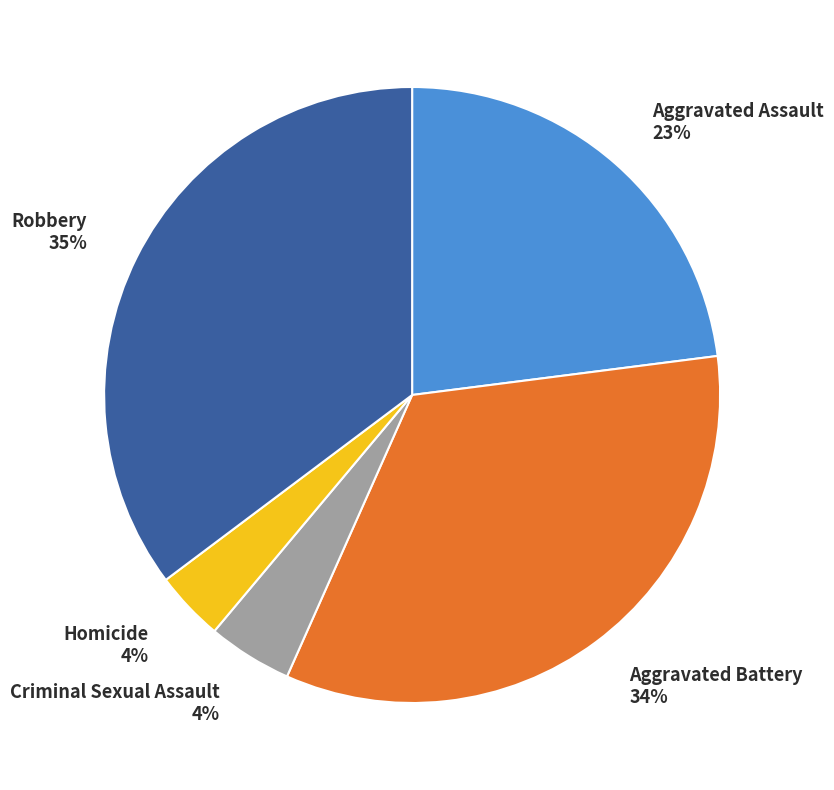

True or false: Aggravated Assault accounts for 23% of the total.

True